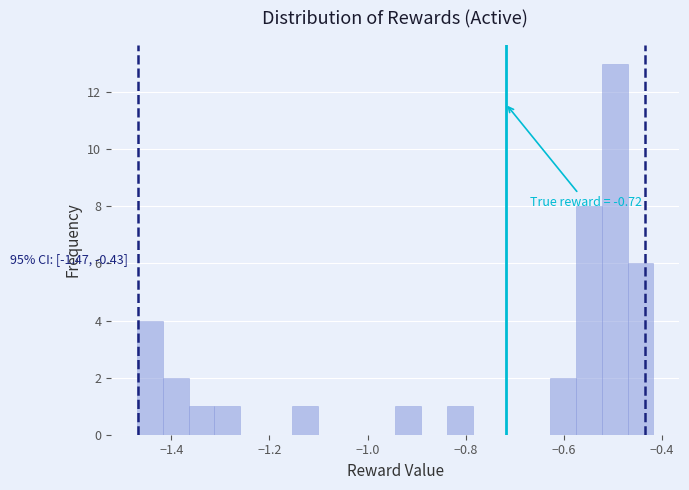

Around what value on the x-axis is the tallest bar? Give the approximate position of its centre, as read against the axis.

-0.50